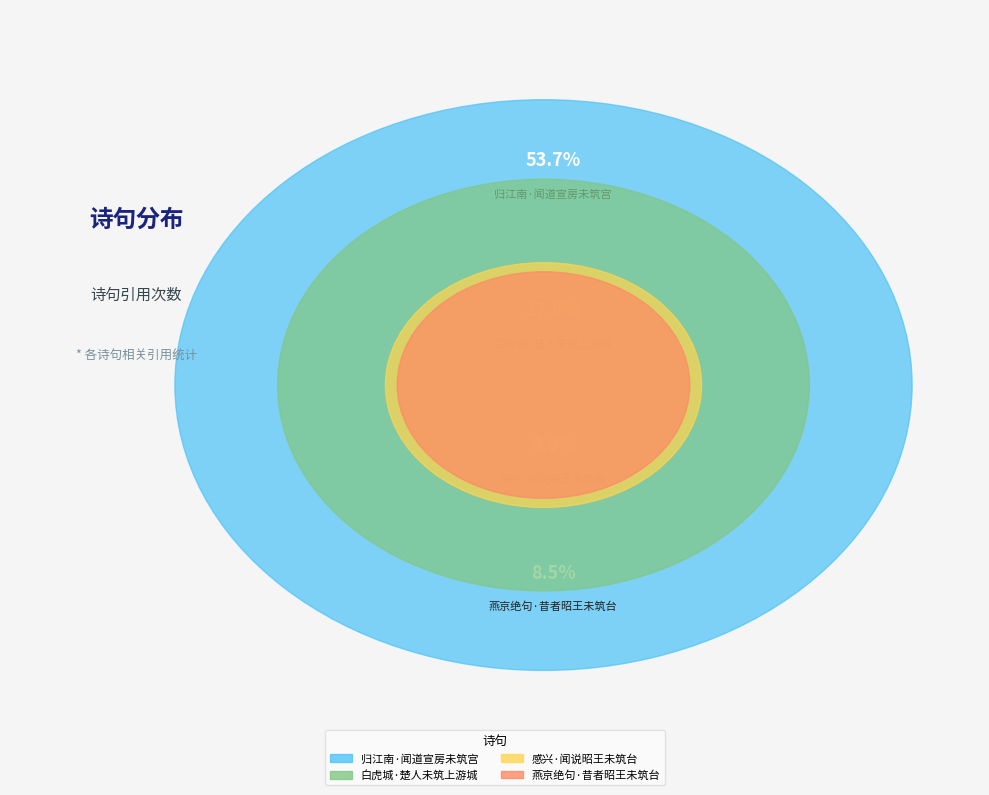

What percentage is NOT represented by 白虎城·楚人未筑上游城?

72.1%